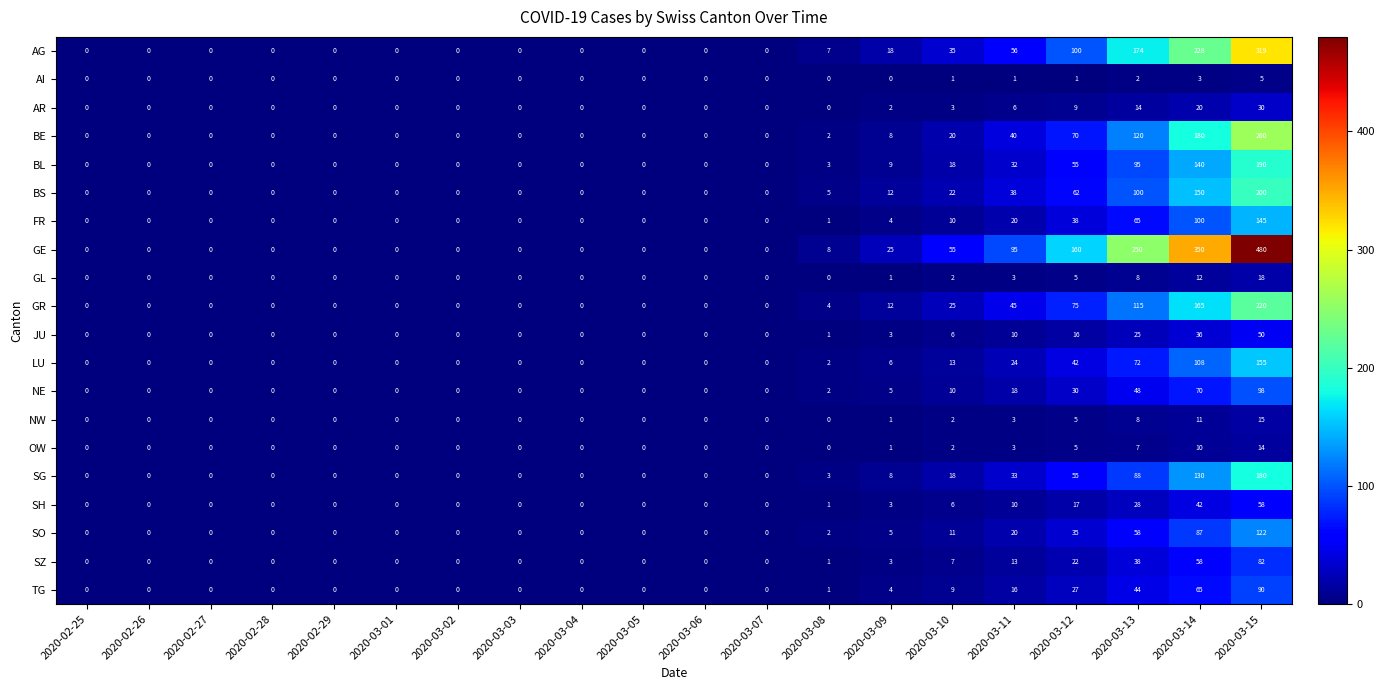

What is the total value across all series at 2020-03-11?

486